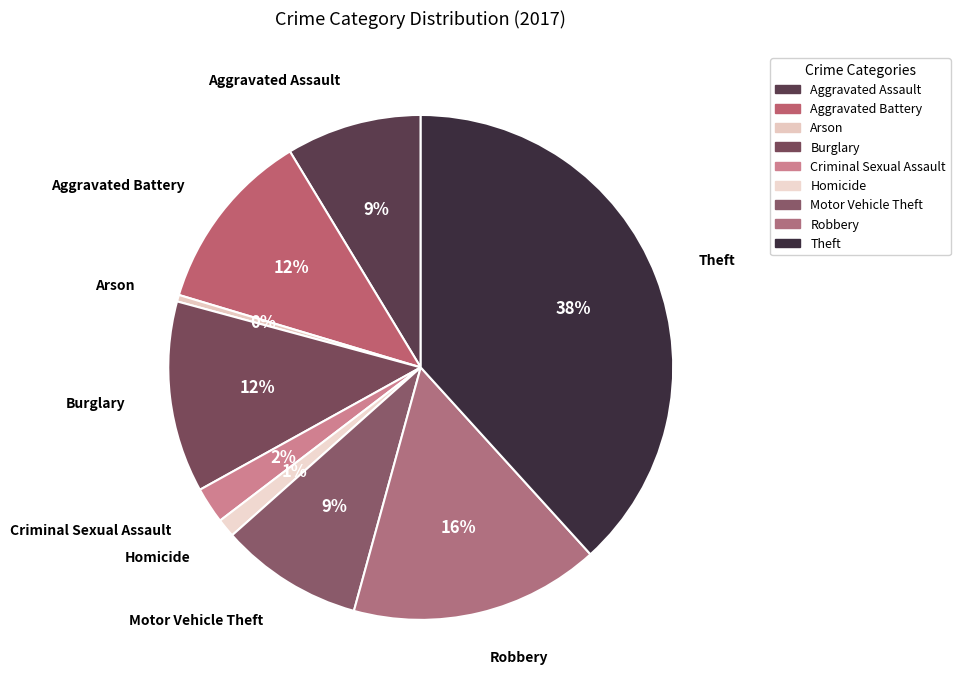

Count the number of slices in the pie.

9